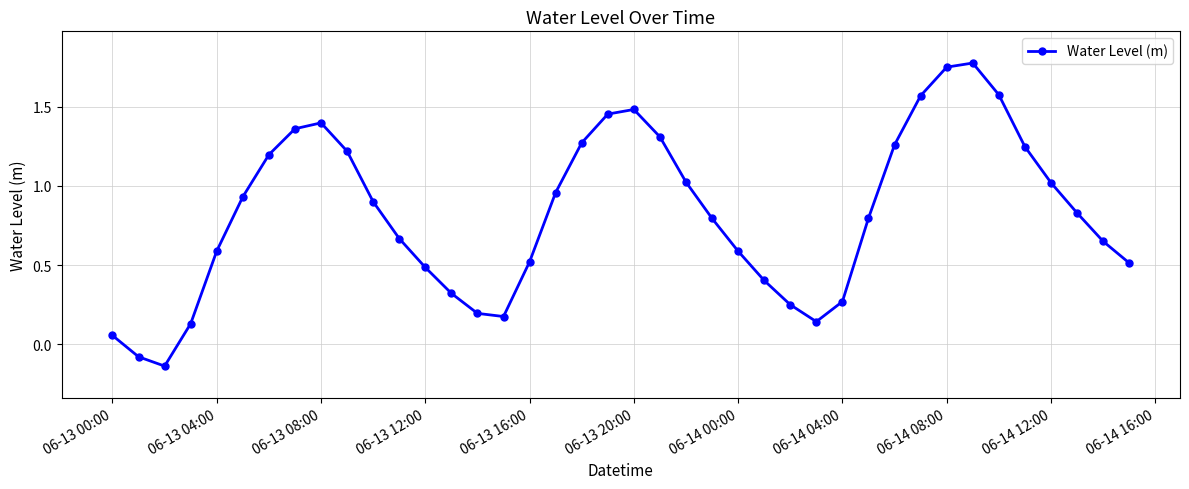

True or false: there are more than 0 points higher than both neighbors.

True